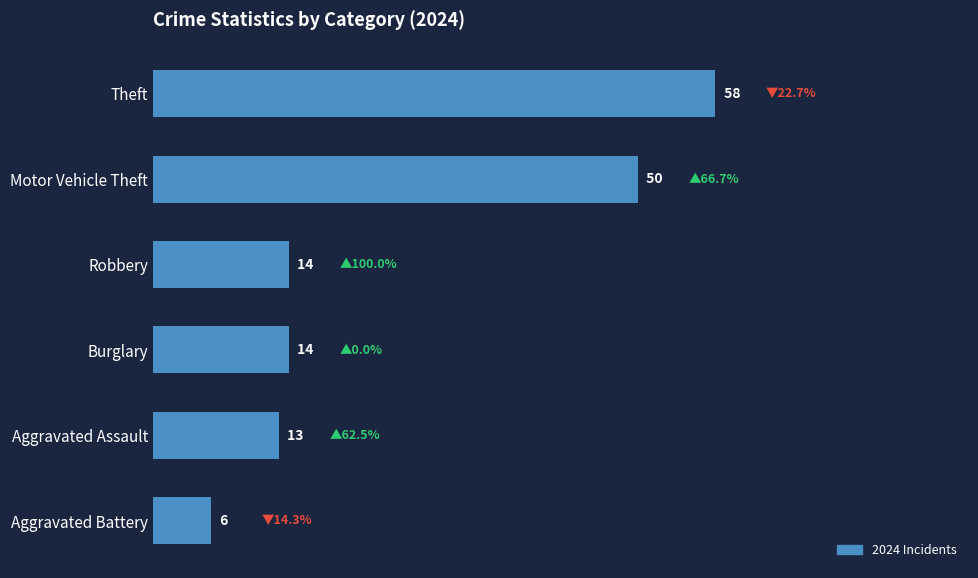

Does the chart contain any negative values?

No